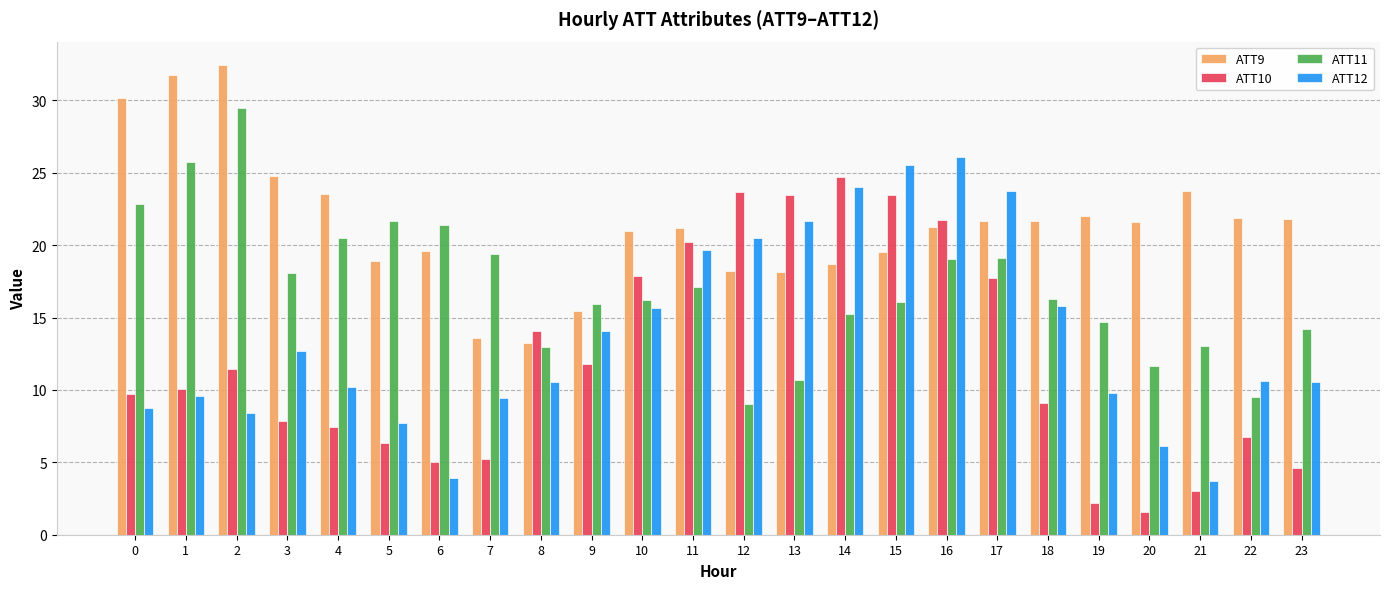

Which category has the lowest value across all series?

20